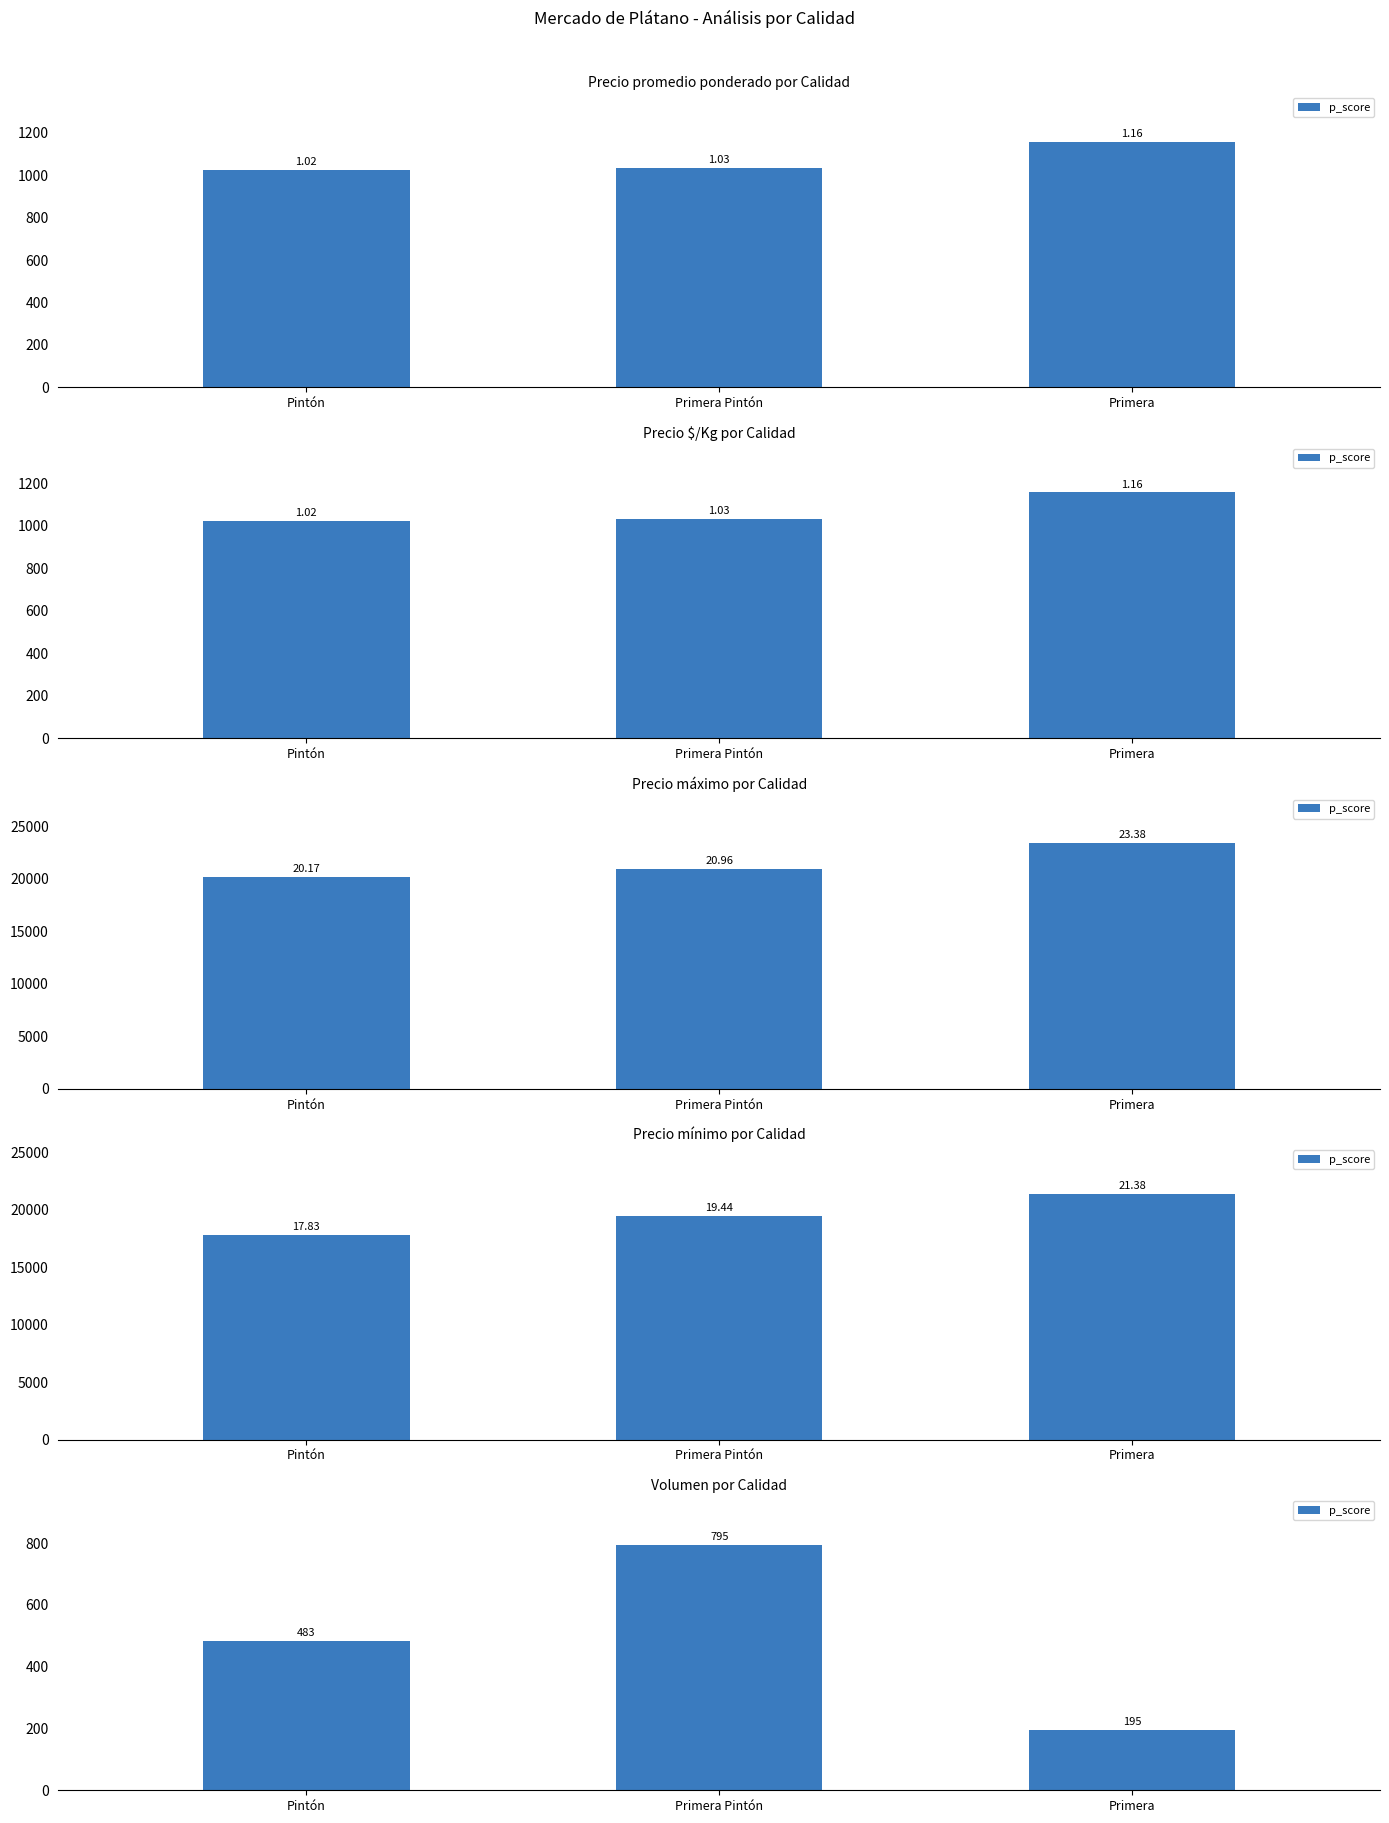

Reading right to left, what are all the values shown in this chart?

195	795	483